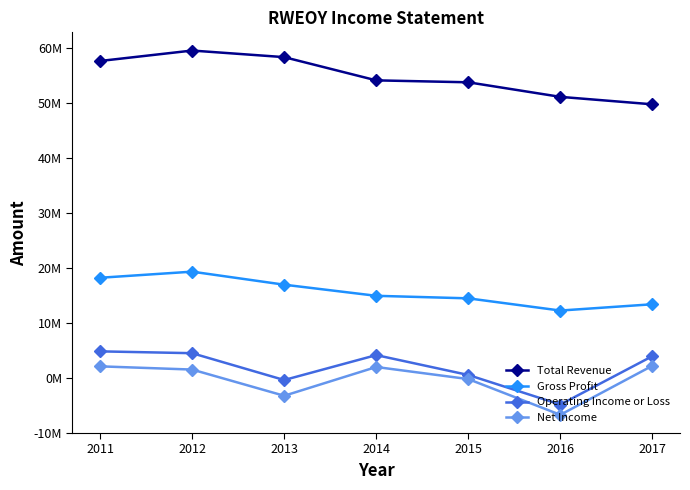

What are all the series names shown in the legend?

Total Revenue, Gross Profit, Operating Income or Loss, Net Income